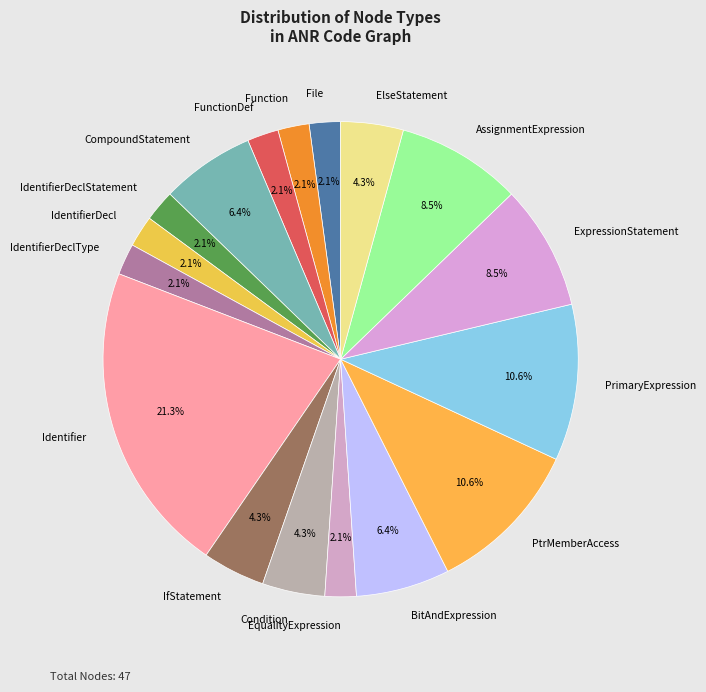

True or false: CompoundStatement accounts for 1% of the total.

False